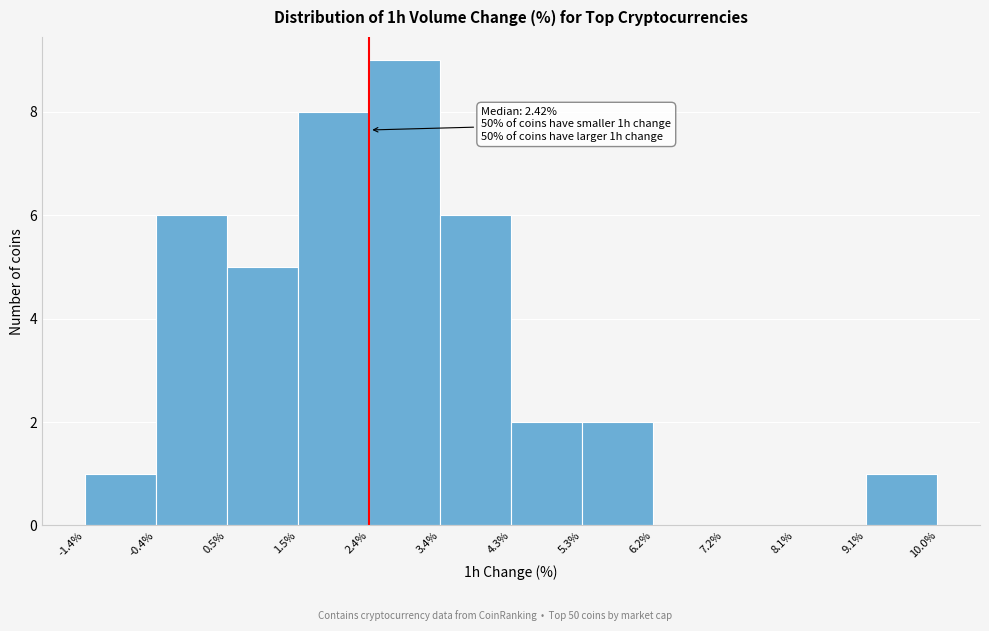

Which range on the x-axis has the tallest bar?

2.4% to 3.4%